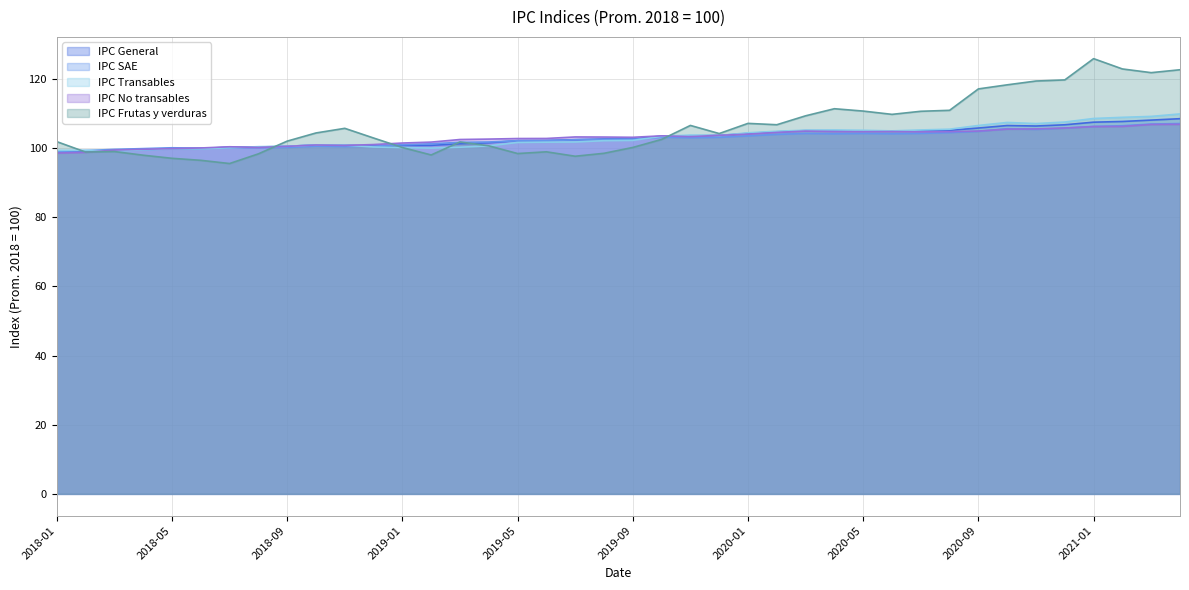

Is it true that IPC General equals 69.3 at 01-03-2018?

False